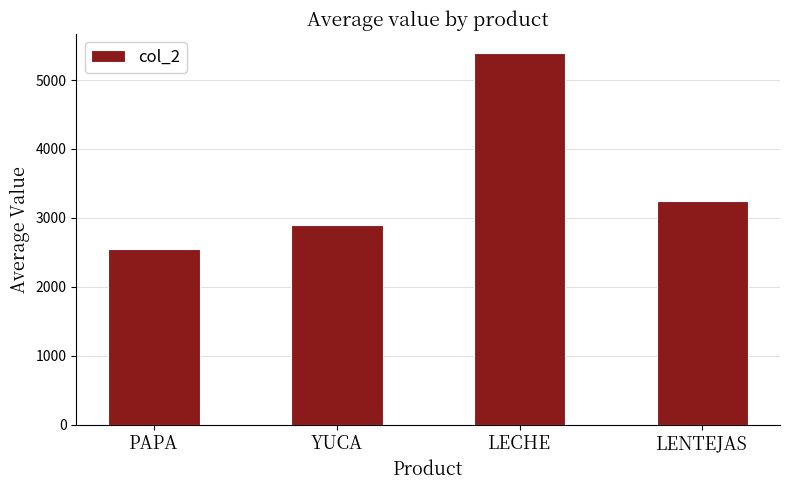

Between LENTEJAS and PAPA, which is larger?

LENTEJAS